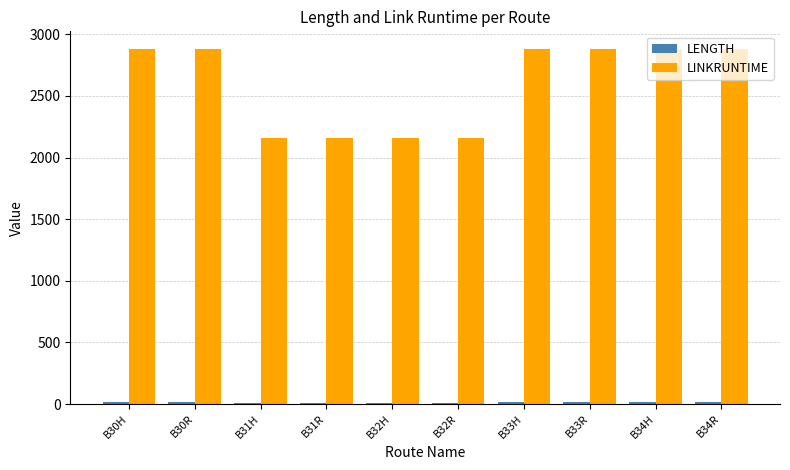

Which series has the widest spread of values?

LINKRUNTIME